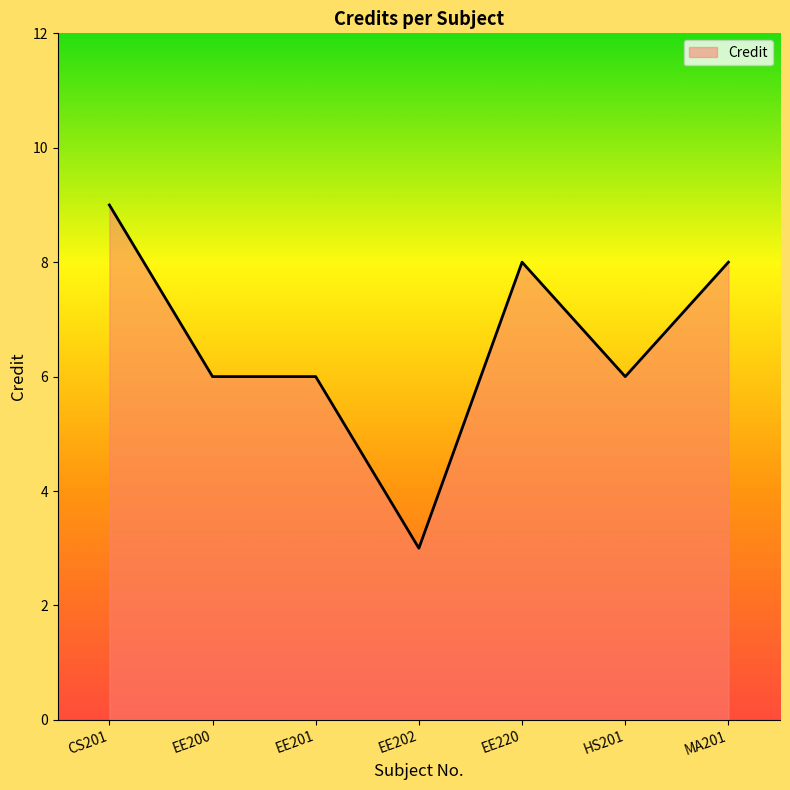

What is the minimum value shown in the chart?

3